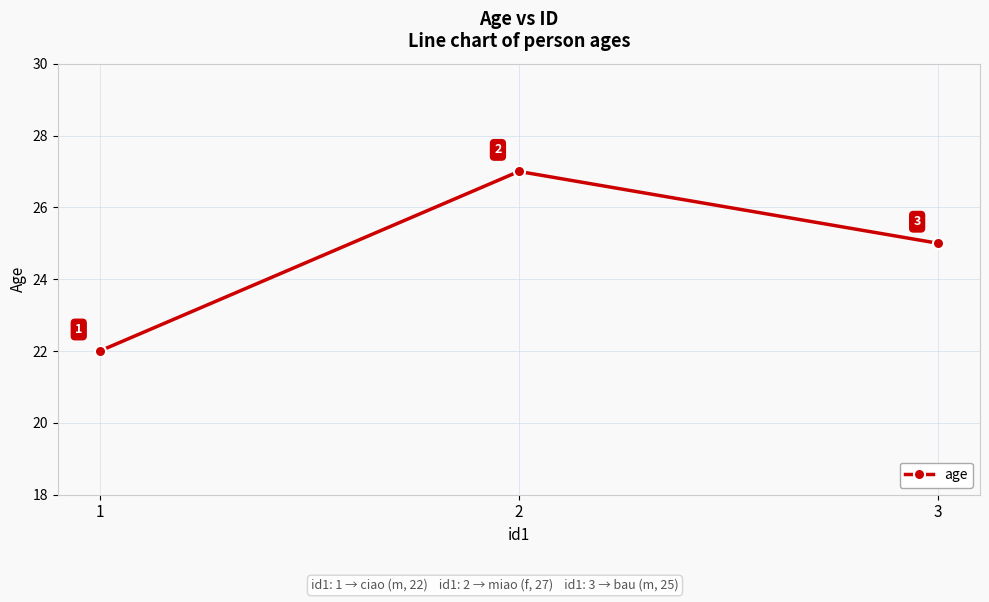

Which has a higher value, 2 or 3?

2